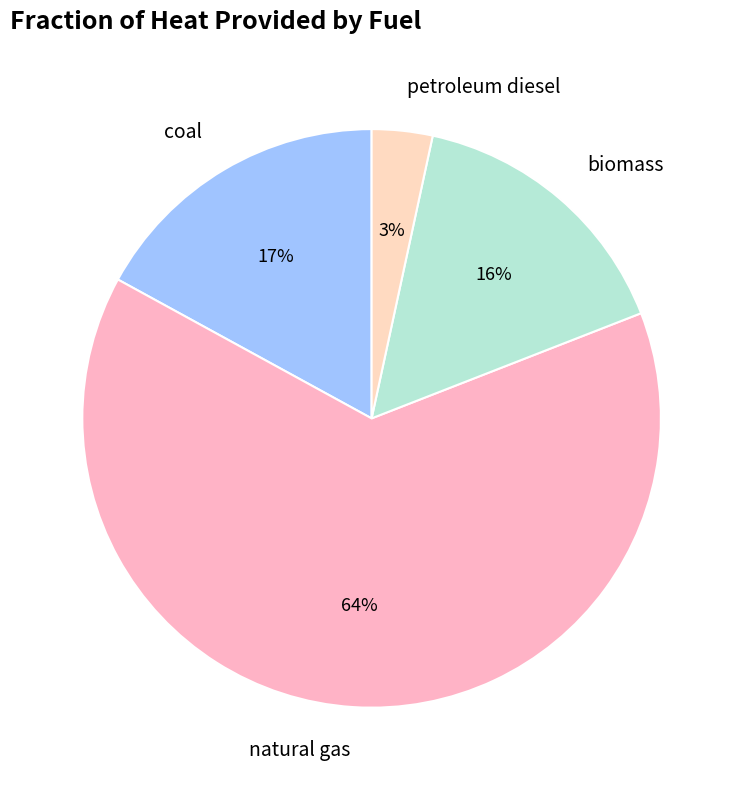

How many slices are in this pie chart?

4